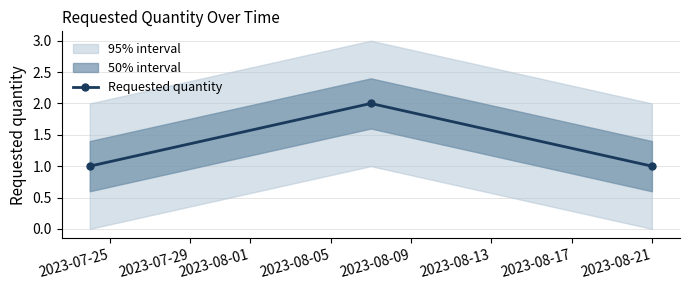

Count the values in the range 1 to 2.

3